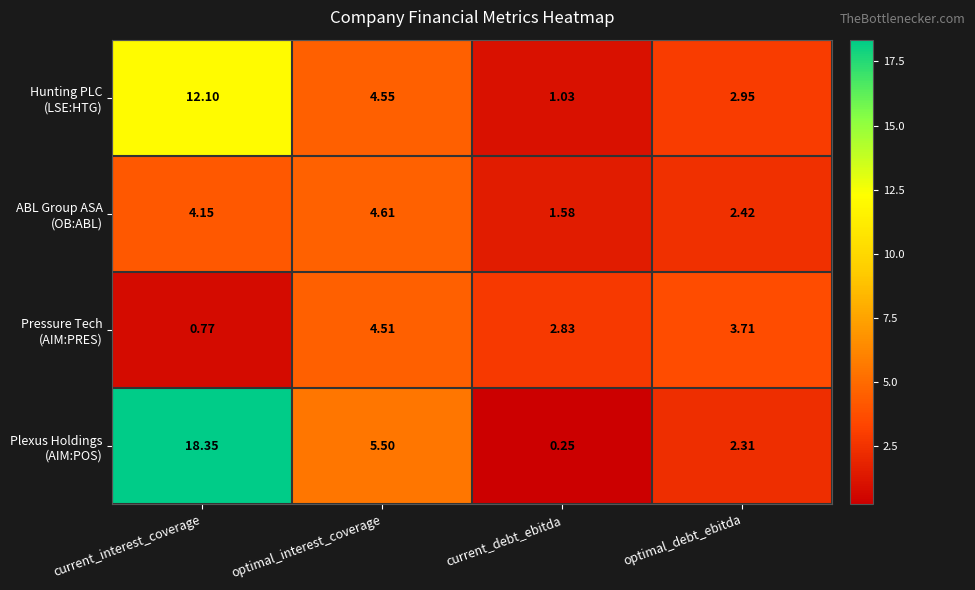

Which label corresponds to the largest value in the chart?

current_interest_coverage